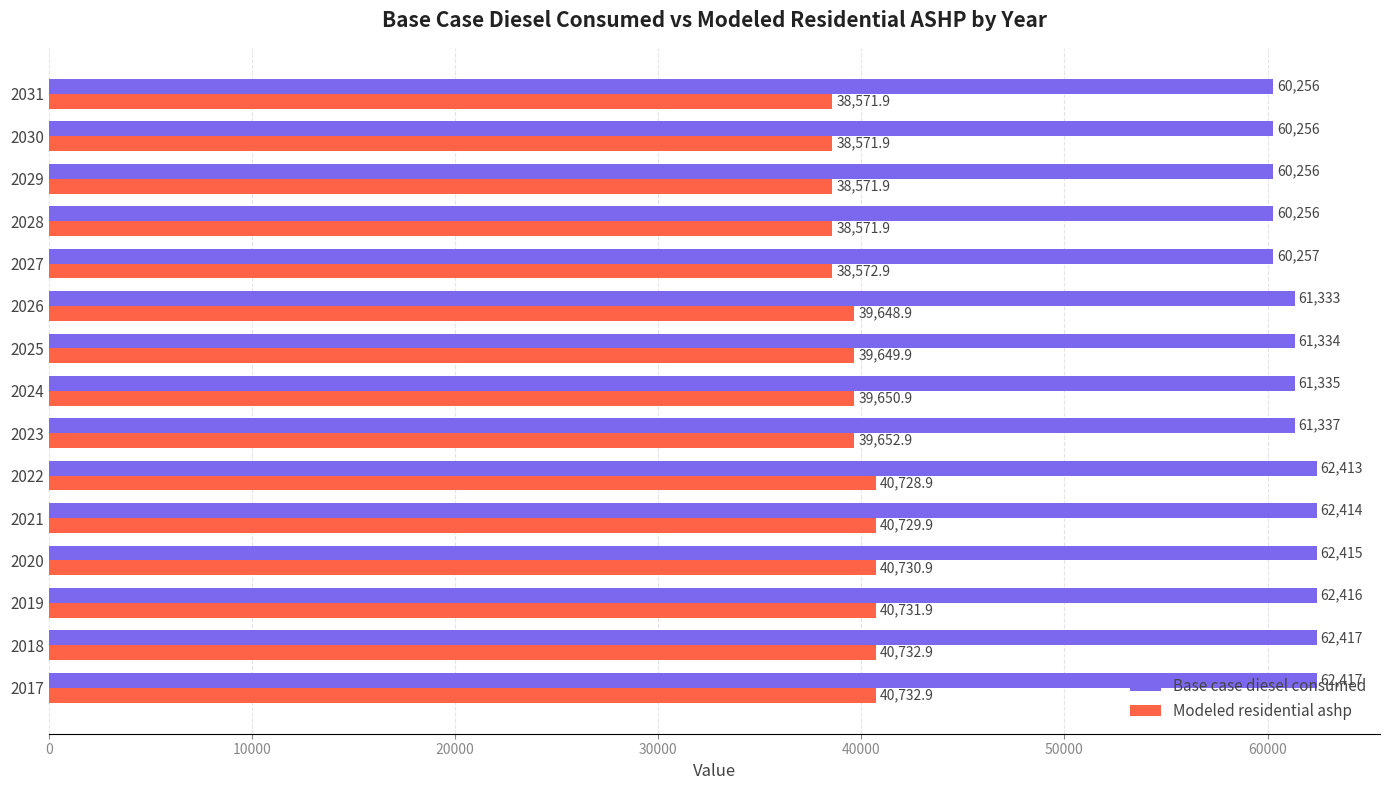

Is it true that Modeled residential ashp equals 40731.9 at 2019?

True